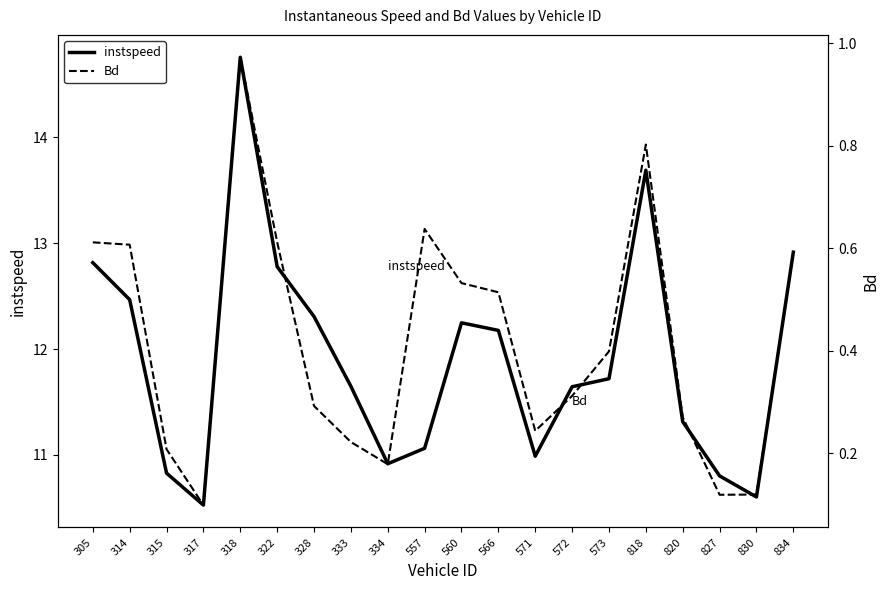

Which category has the highest value in the Bd series?

318